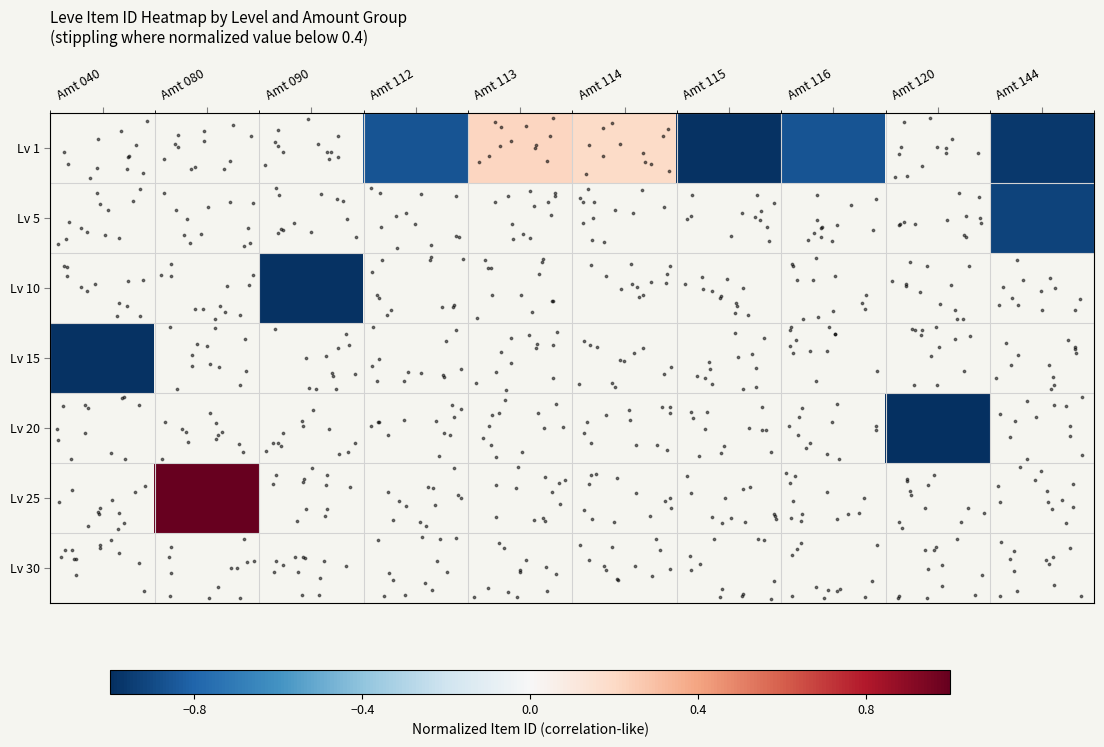

Between Amt 120 and Amt 115, which is larger?

Amt 115